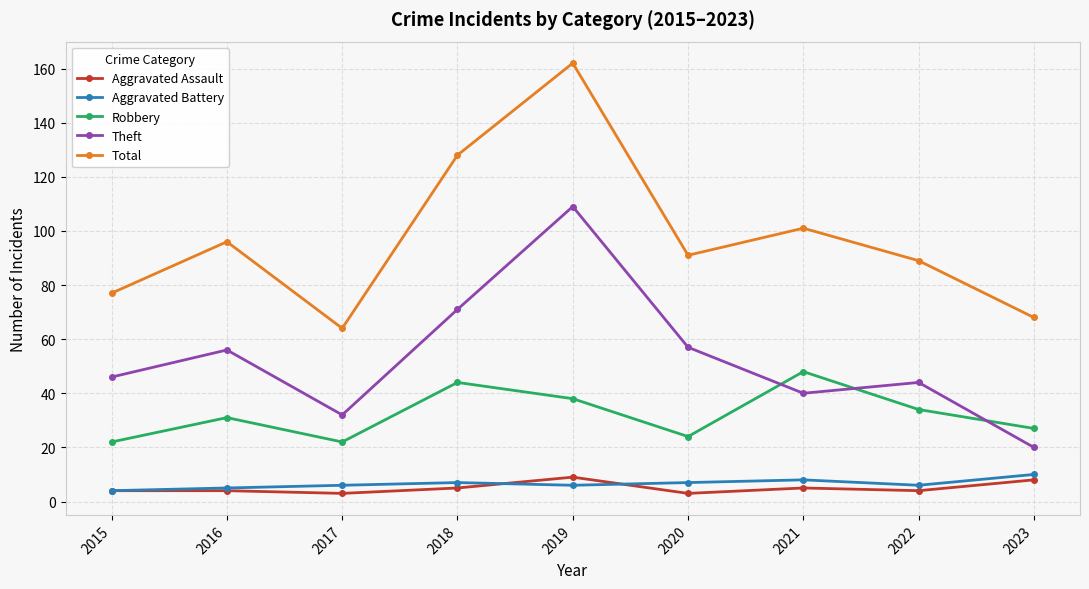

At which category does Total reach its first local valley?

2017